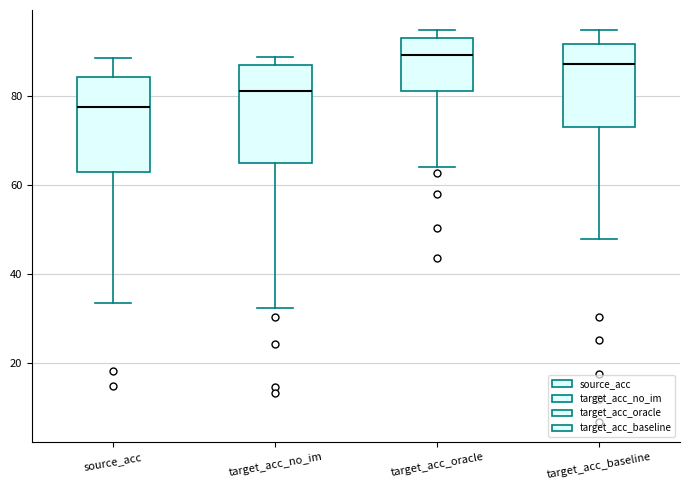

Reading left to right, read every box against the y-axis: the position of its median line, the range the box covers, and the ends of its whiskers. The values are not printed on the chart, so give them approximately, as read against the axis.

source_acc: median 78, box 62 to 84, whiskers 34 to 88
target_acc_no_im: median 82, box 64 to 86, whiskers 32 to 88
target_acc_oracle: median 90, box 80 to 92, whiskers 64 to 94
target_acc_baseline: median 86, box 72 to 92, whiskers 48 to 94